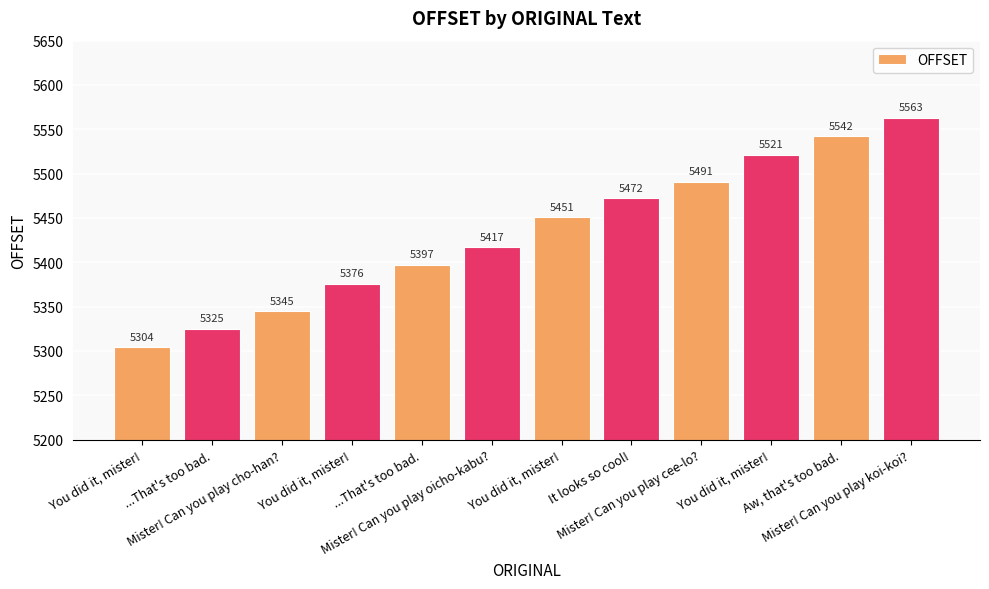

Reading right to left, transcribe all the data shown in this chart.

5563	5542	5521	5491	5472	5451	5417	5397	5376	5345	5325	5304